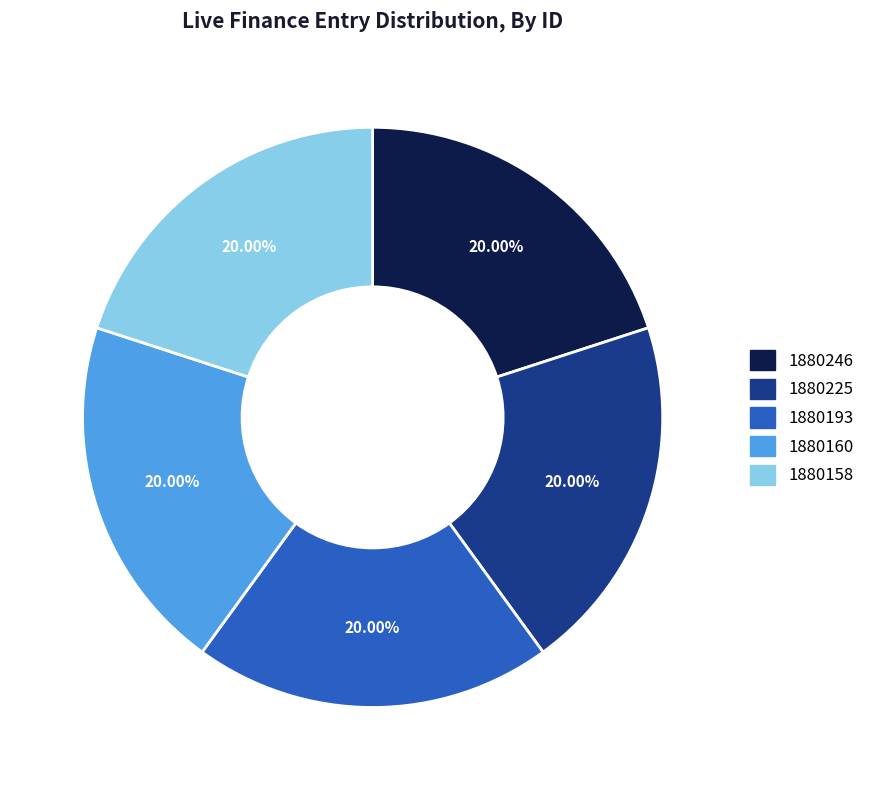

What is the ratio of the value at 1880160 to the value at 1880225?

1.0